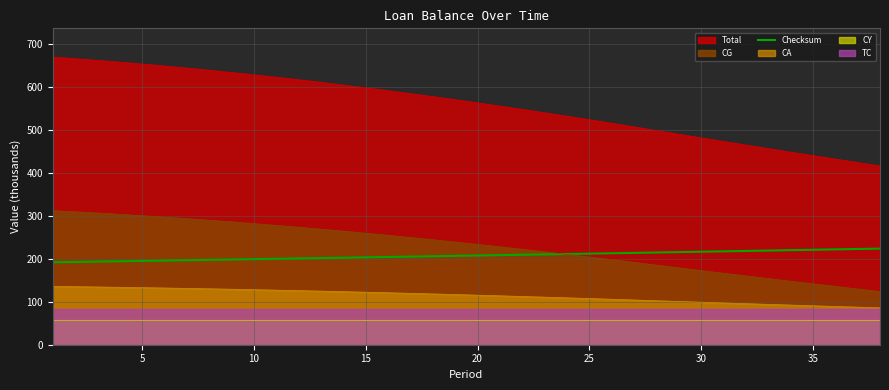

What is the minimum value for CG?

123.6